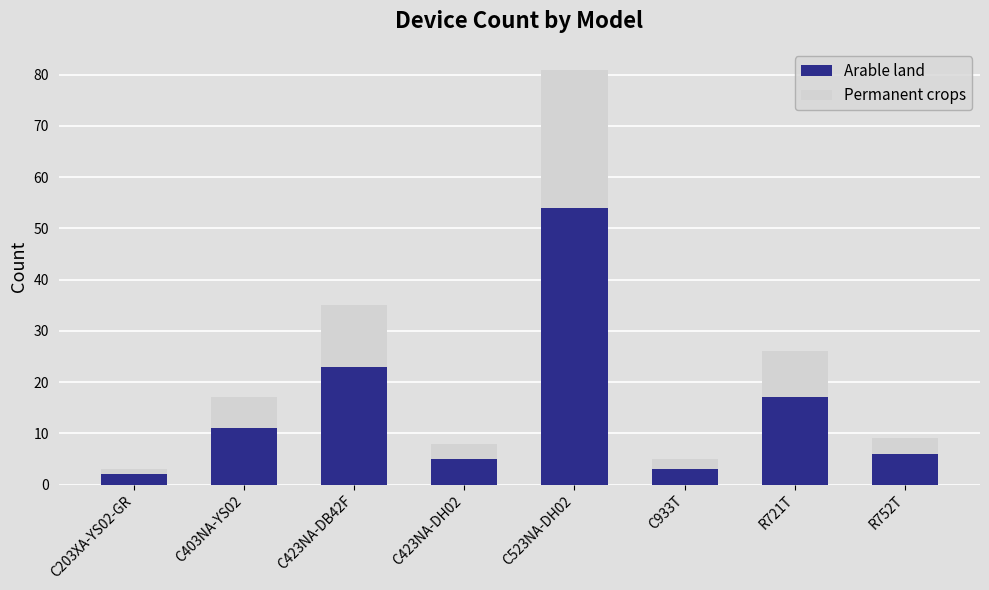

What are all the series names shown in the legend?

Arable land, Permanent crops